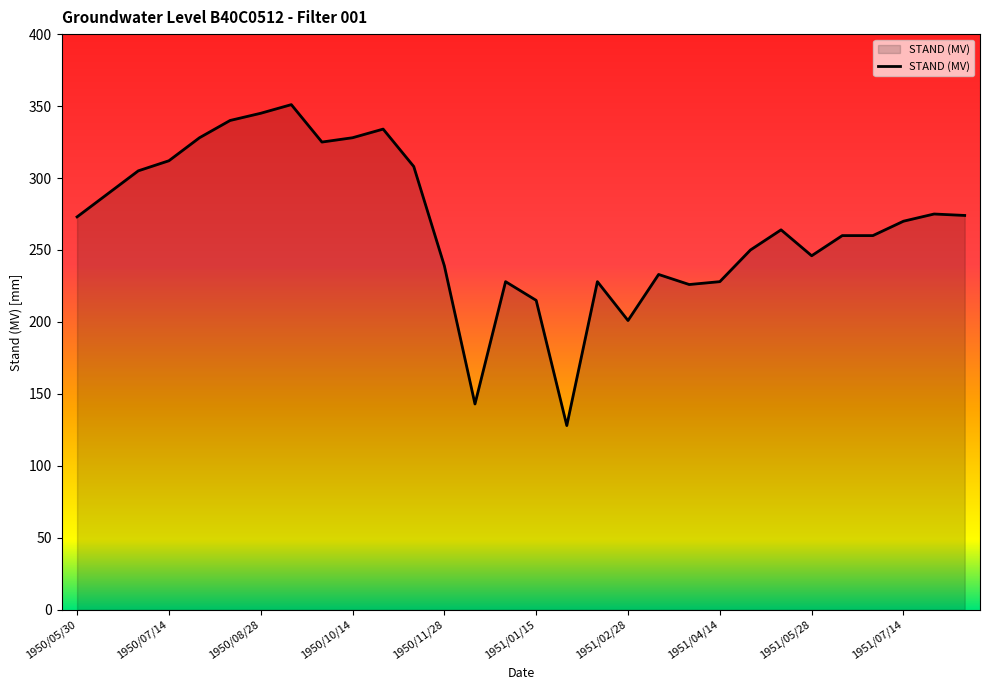

What is the difference between the maximum and minimum values?

223